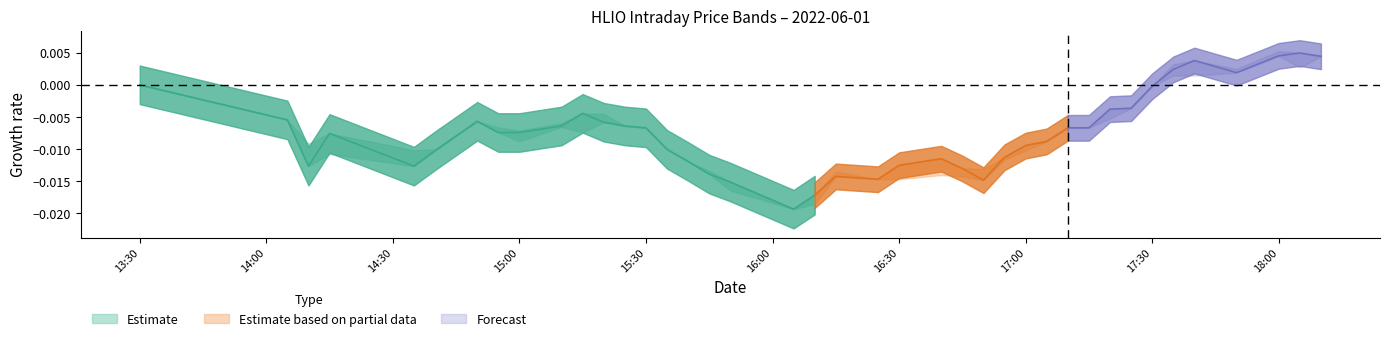

Is the value of low at 28 greater than the value of close at 30?

No